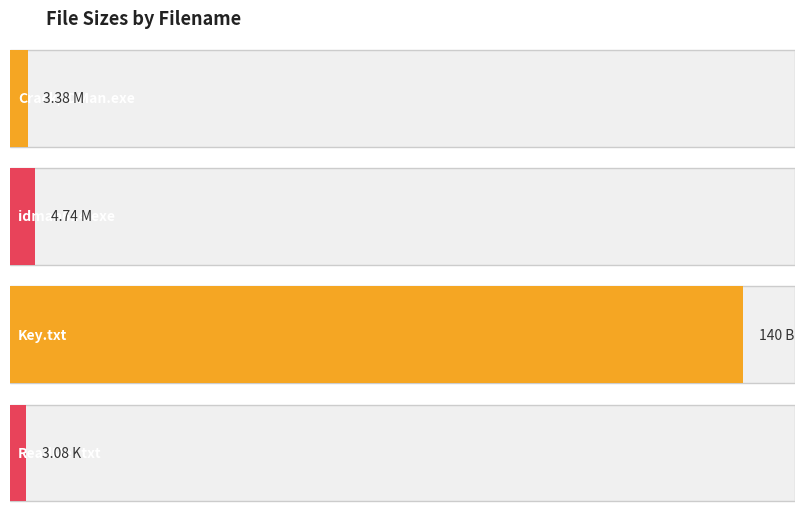

Reading left to right, list all the values displayed in this chart.

3.4	4.7	140.0	3.1